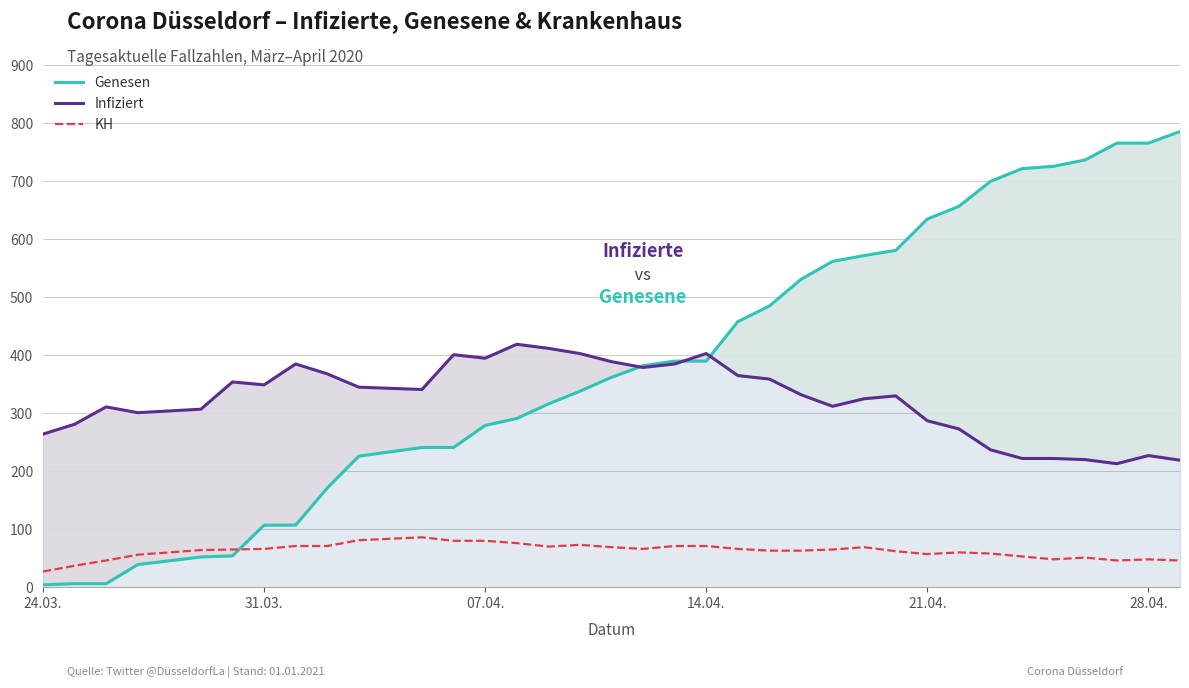

How many series are shown in this chart?

3